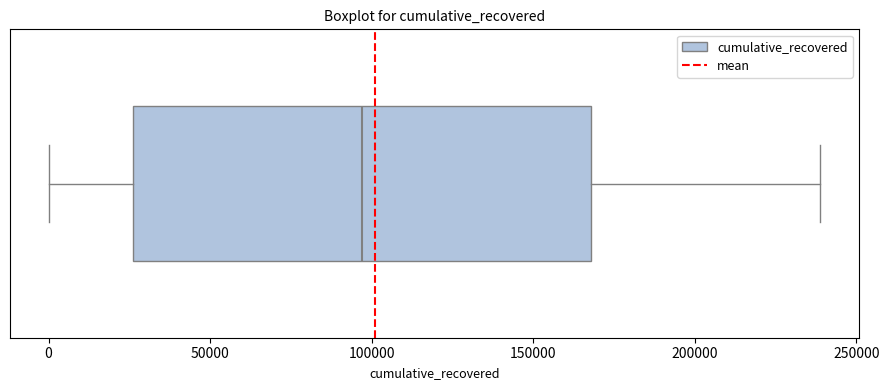

Transcribe this box plot: give where the median line is, the range the box spans, and where the two whiskers end, as read against the x-axis. The values are not printed on the chart, so give them approximately, as read against the axis.

median 95000, box 25000 to 170000, whiskers 0 to 240000